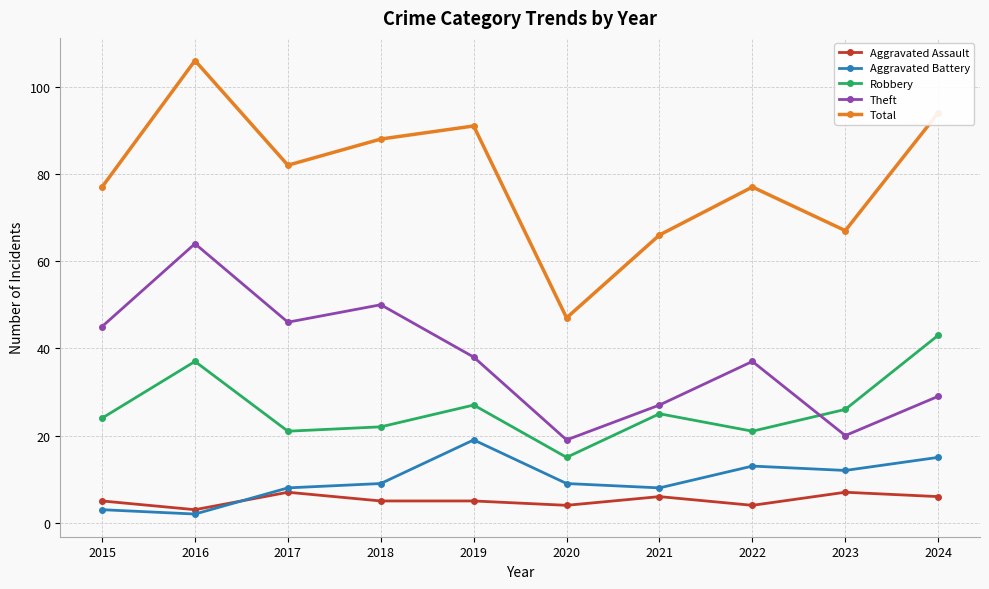

In Aggravated Battery, how many points are higher than both neighbors (excluding endpoints)?

2